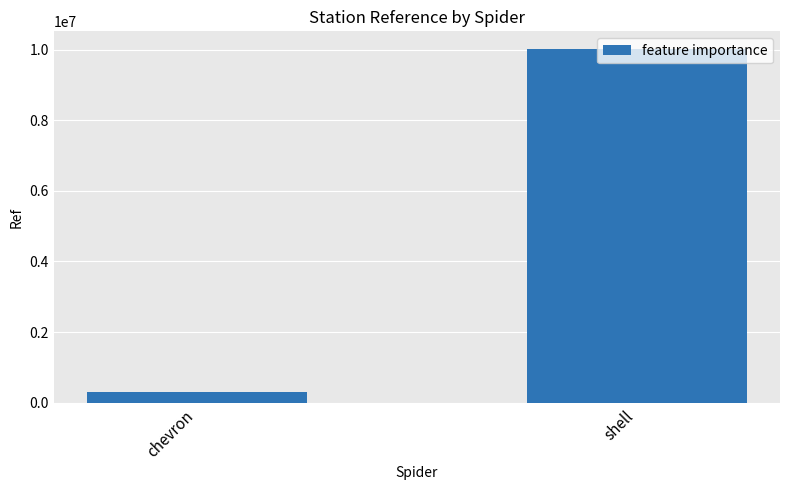

How many series are shown in this chart?

1